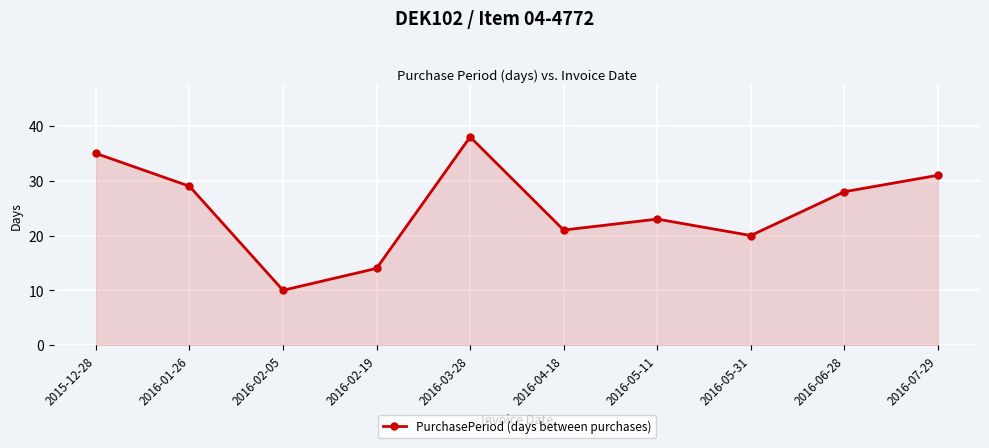

Between 2016-07-29 and 2016-06-28, which is larger?

2016-07-29